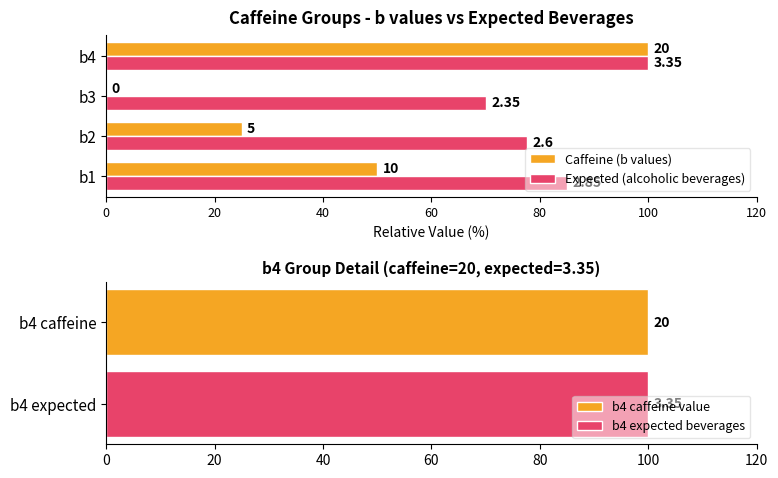

What is the value of the Caffeine (b values) bar at the 2nd from the left?

25.0